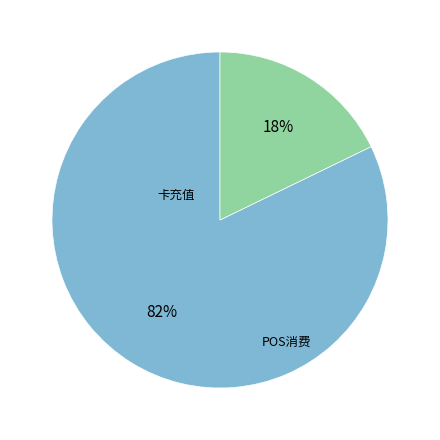

Is there any slice that represents more than half of the pie?

Yes